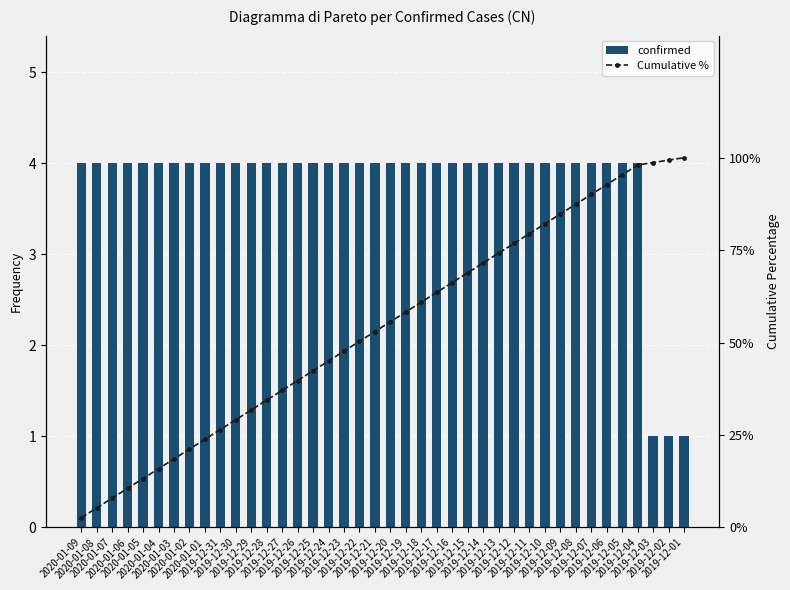

What is the highest value of the confirmed series?

4.0